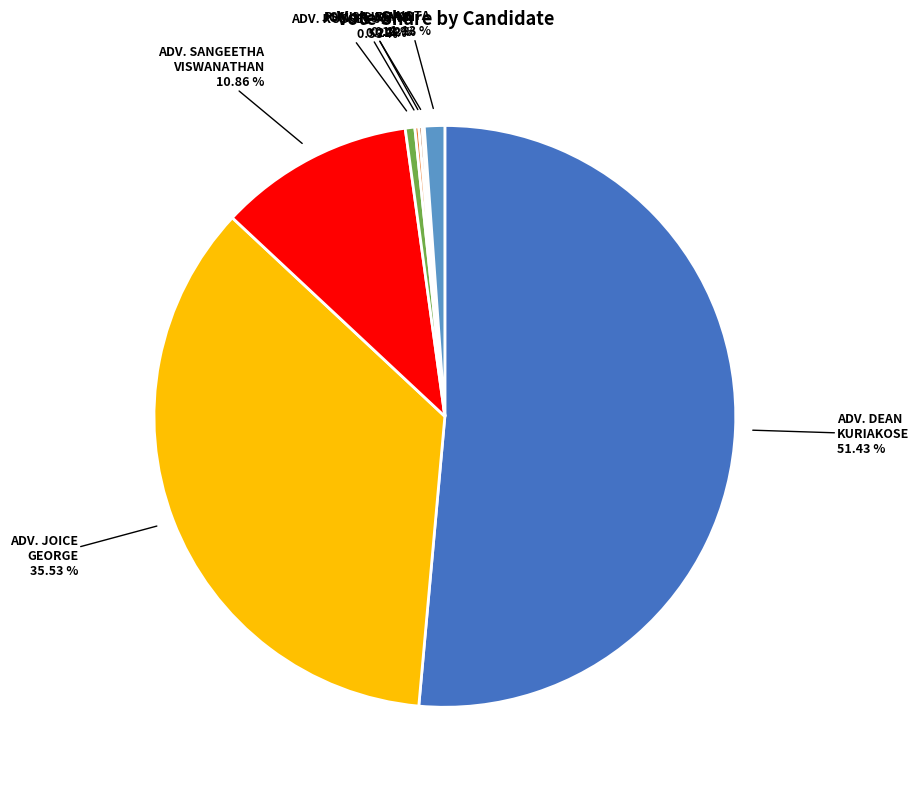

Do ADV. JOICE GEORGE and ADV. DEAN KURIAKOSE together represent more than half of the pie?

Yes